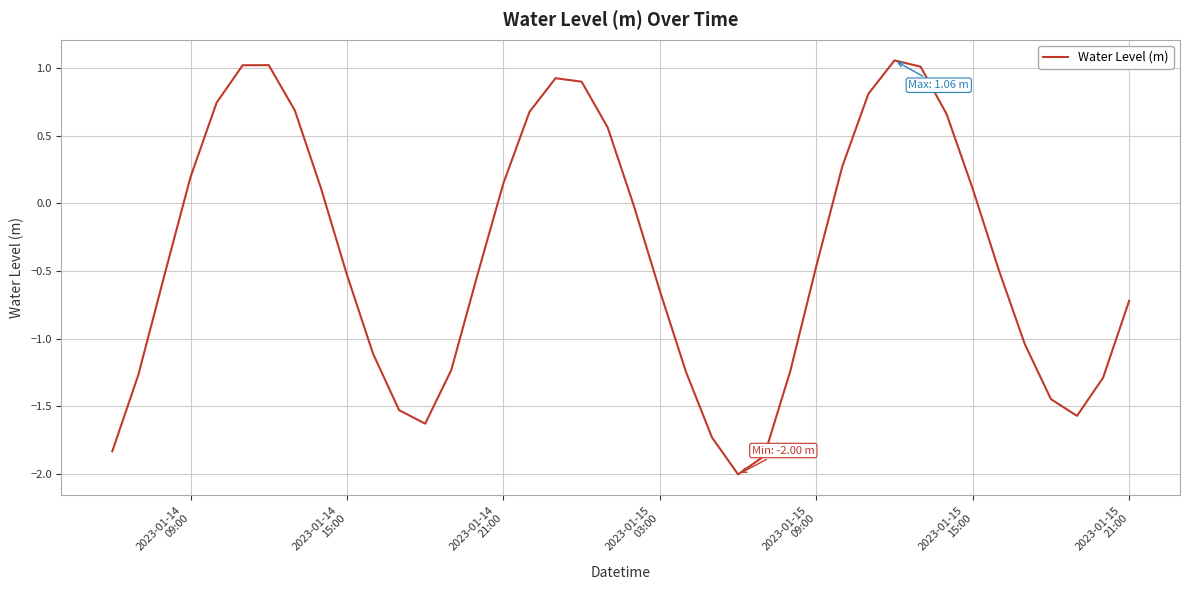

What is the smallest value displayed?

-2.0